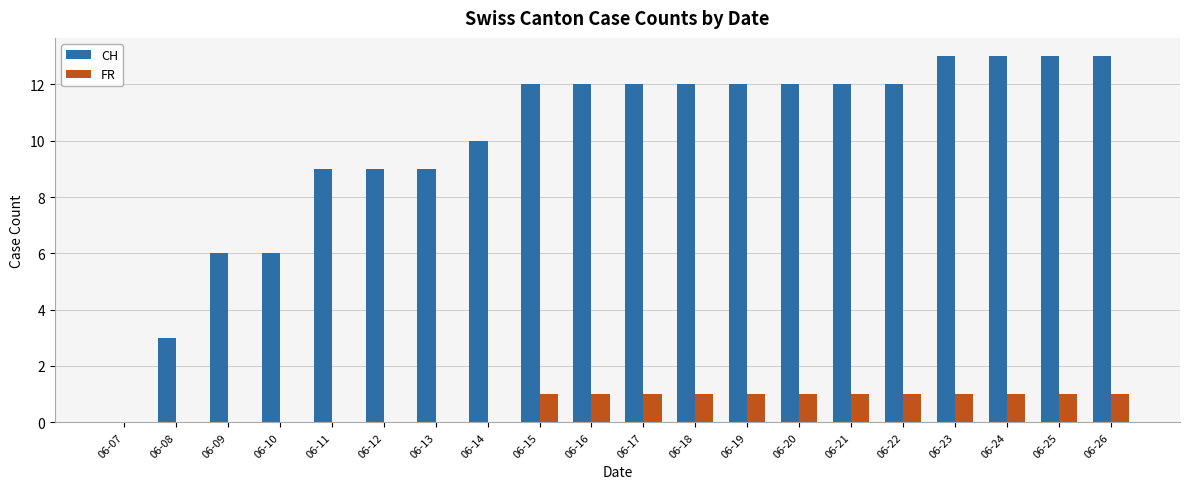

True or false: CH has a value of 12 at 06-17.

True